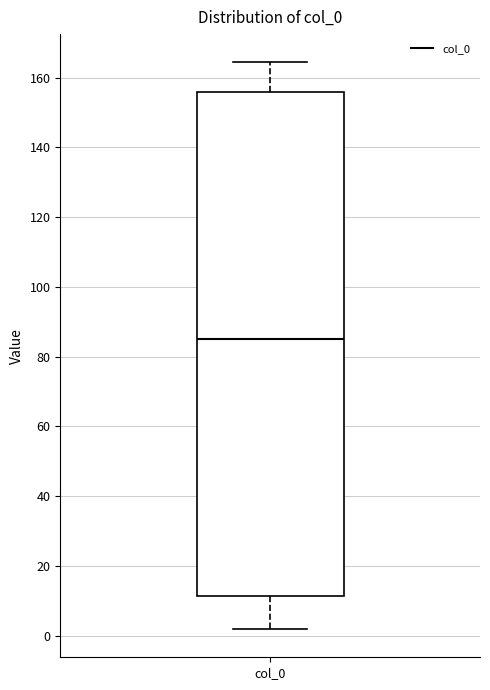

Read this box plot against the y-axis: the position of the median line, the range covered by the box, and the ends of both whiskers. The values are not printed on the chart, so give them approximately, as read against the axis.

median 86, box 12 to 156, whiskers 2 to 164